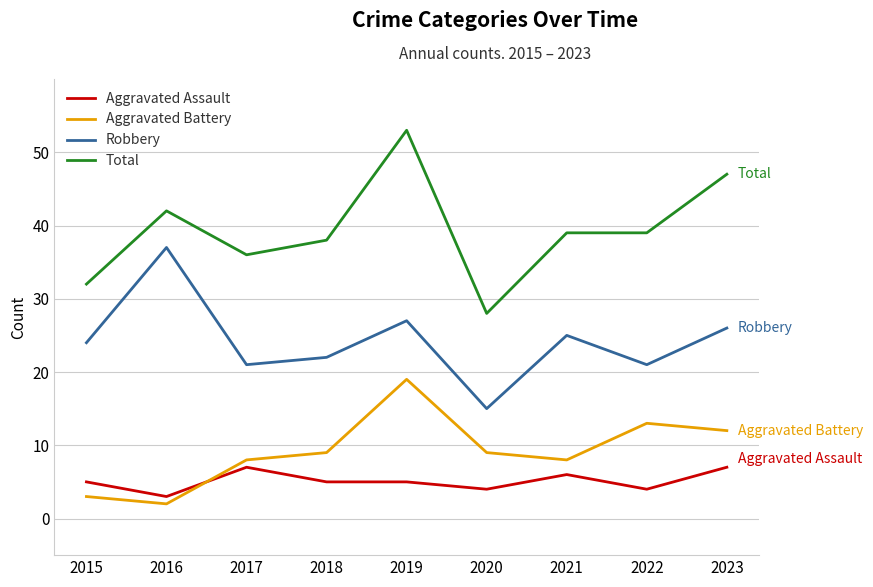

The value of Robbery at 2020 is 15. True or false?

True